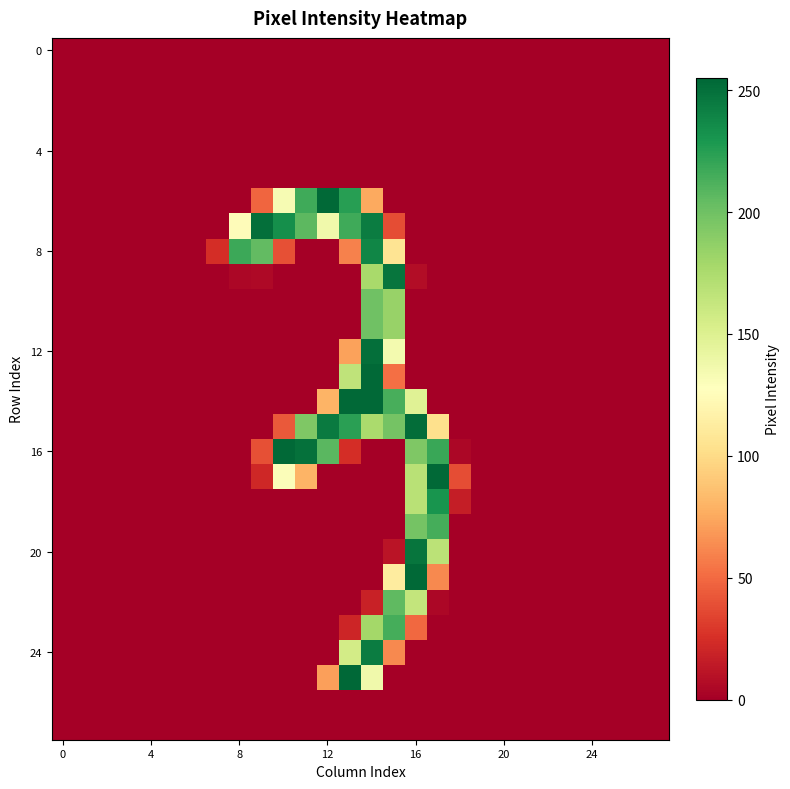

At which category does the chart reach its peak across all series?

13